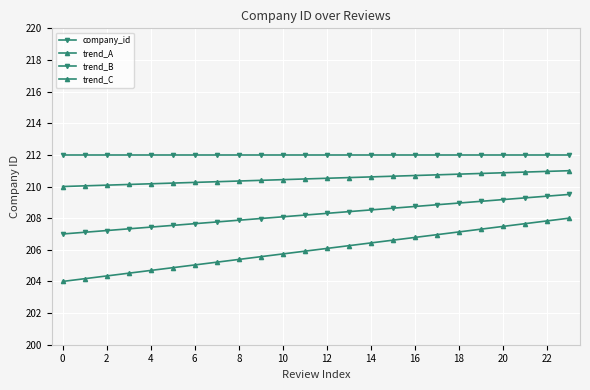

True or false: trend_C and trend_A intersect in this chart.

False